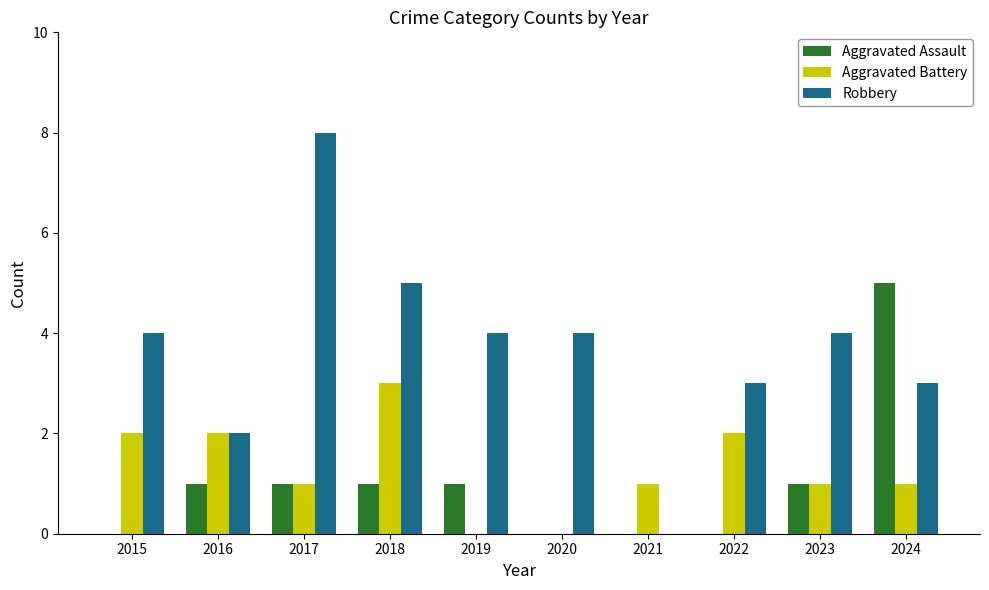

At which category is the sum across all series the highest?

2017